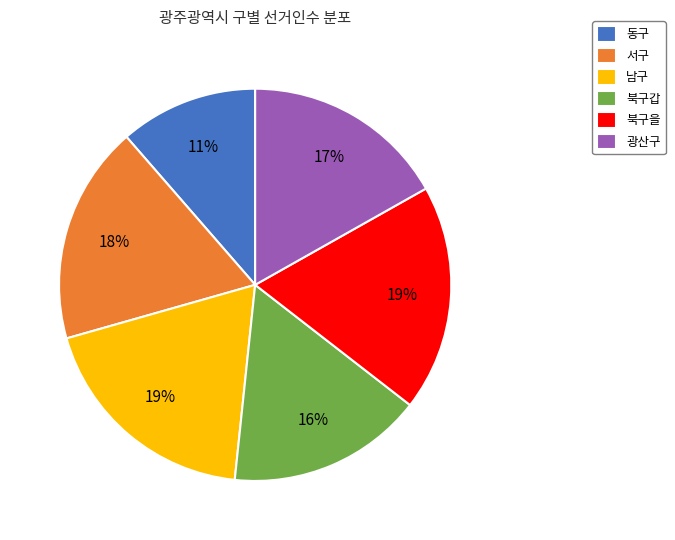

Is there a majority slice in this chart?

No